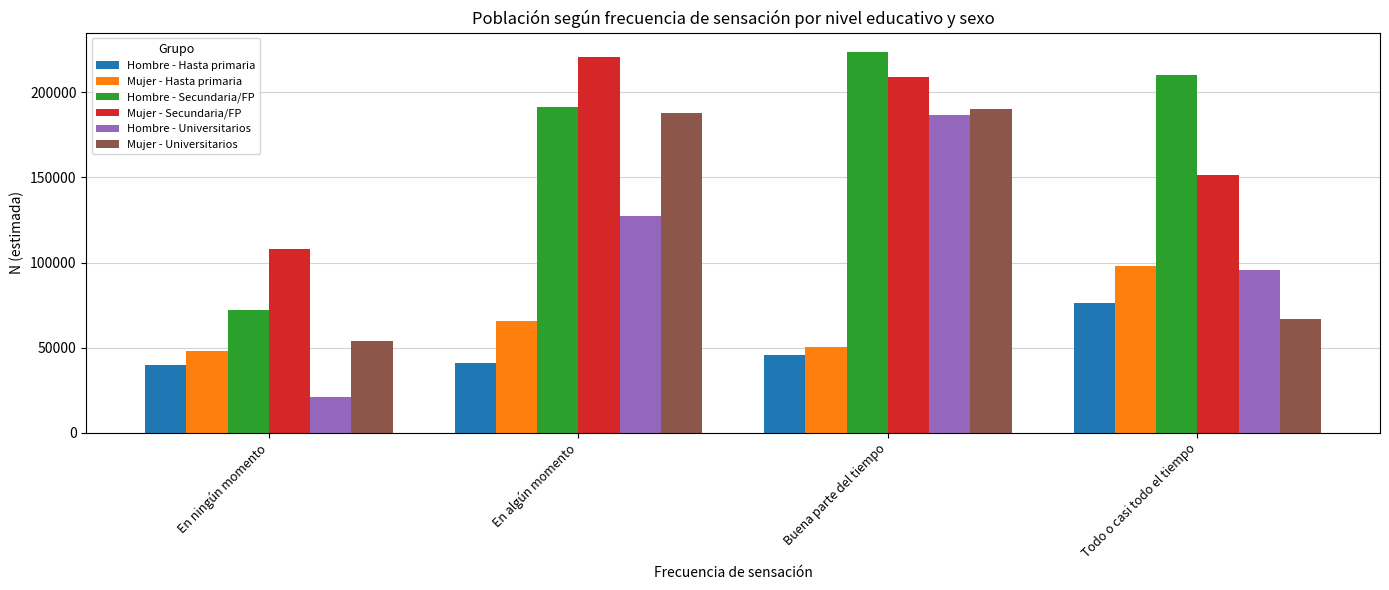

Which series has the largest total across all categories?

Hombre - Secundaria/FP